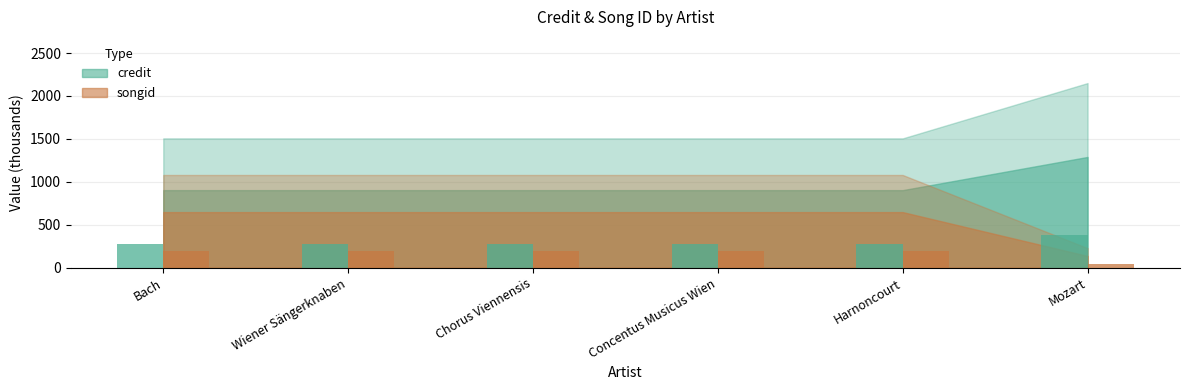

The value of credit at Mozart is 387.0. True or false?

True